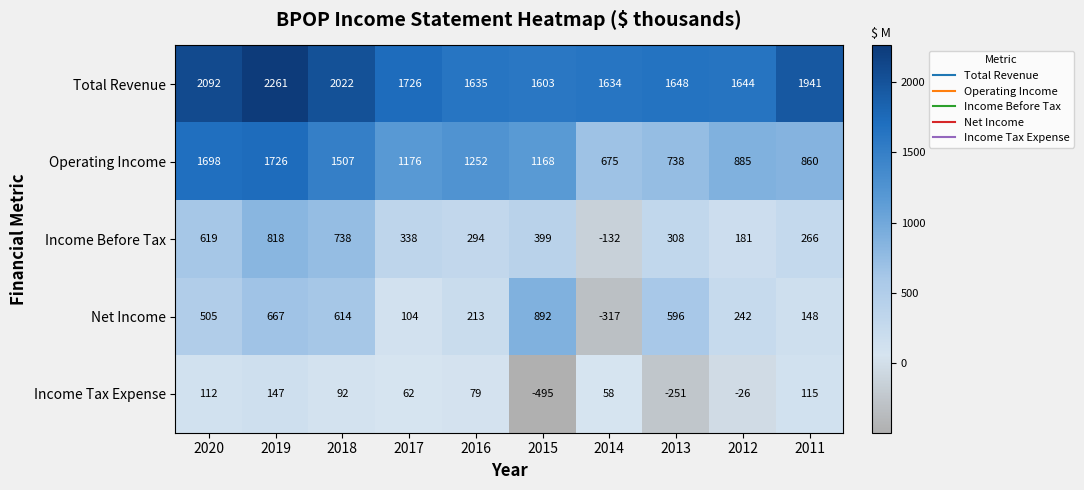

Rank the series at 2013 from highest to lowest value.

Total Revenue, Operating Income, Net Income, Income Before Tax, Income Tax Expense